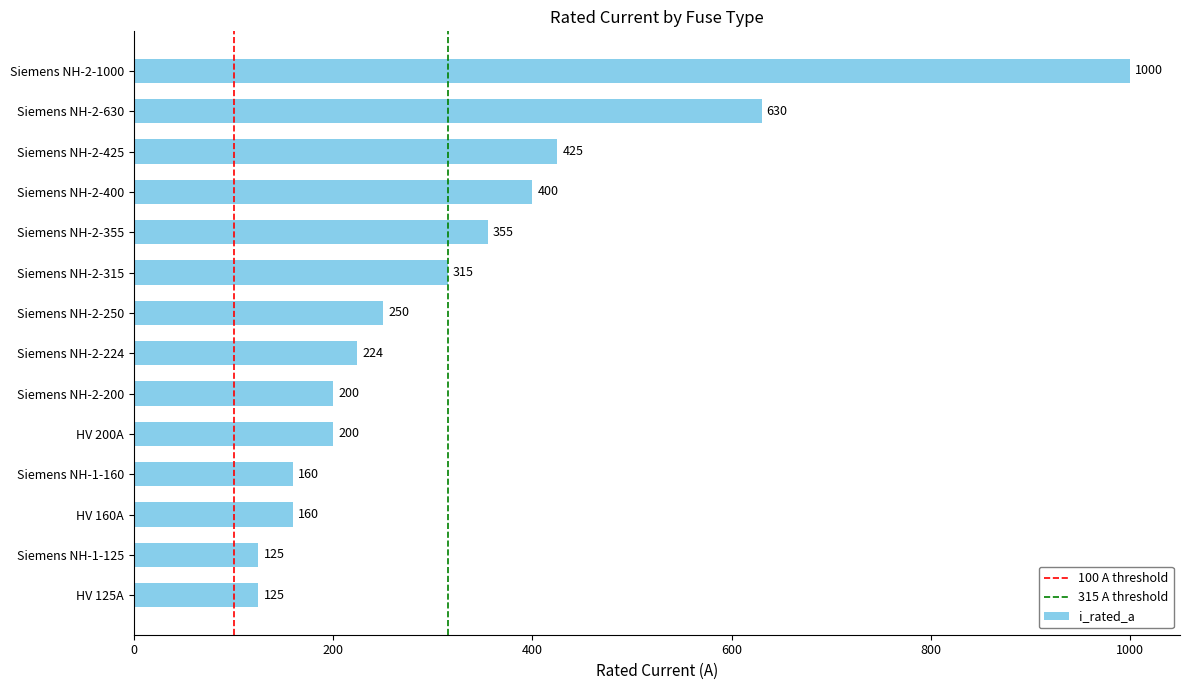

At which label is the value closest to 562?

Siemens NH-2-630